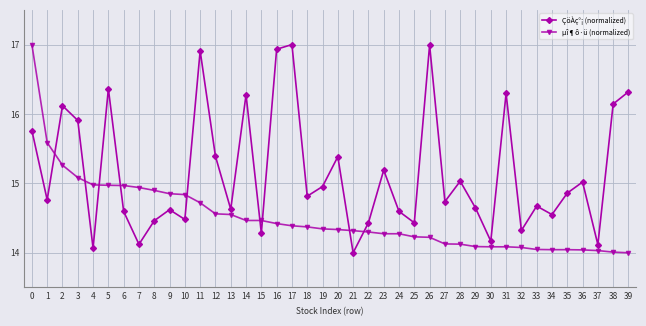

How many series are shown in this chart?

2